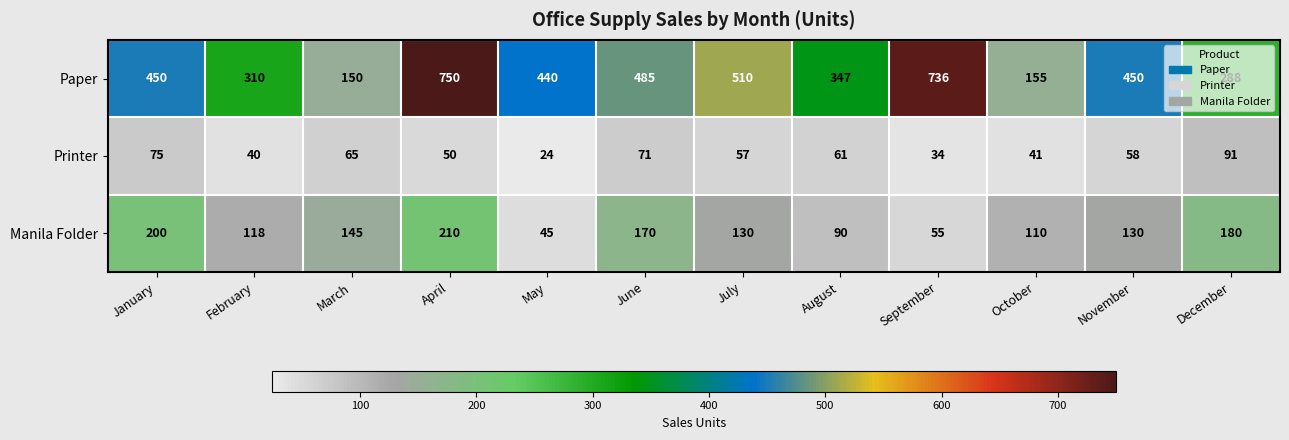

The value of Printer at August is 21. True or false?

False